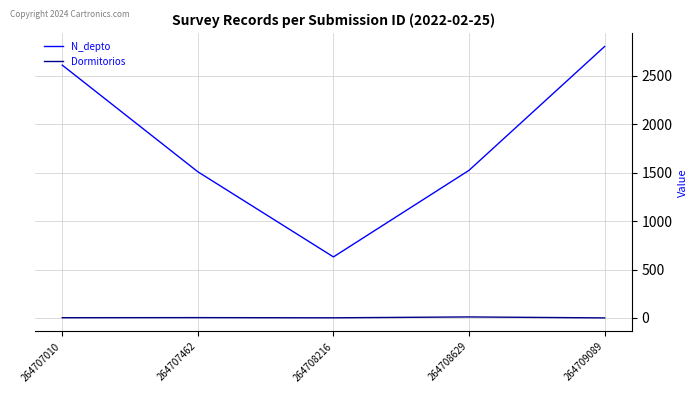

What is the maximum value shown in the chart?

2800